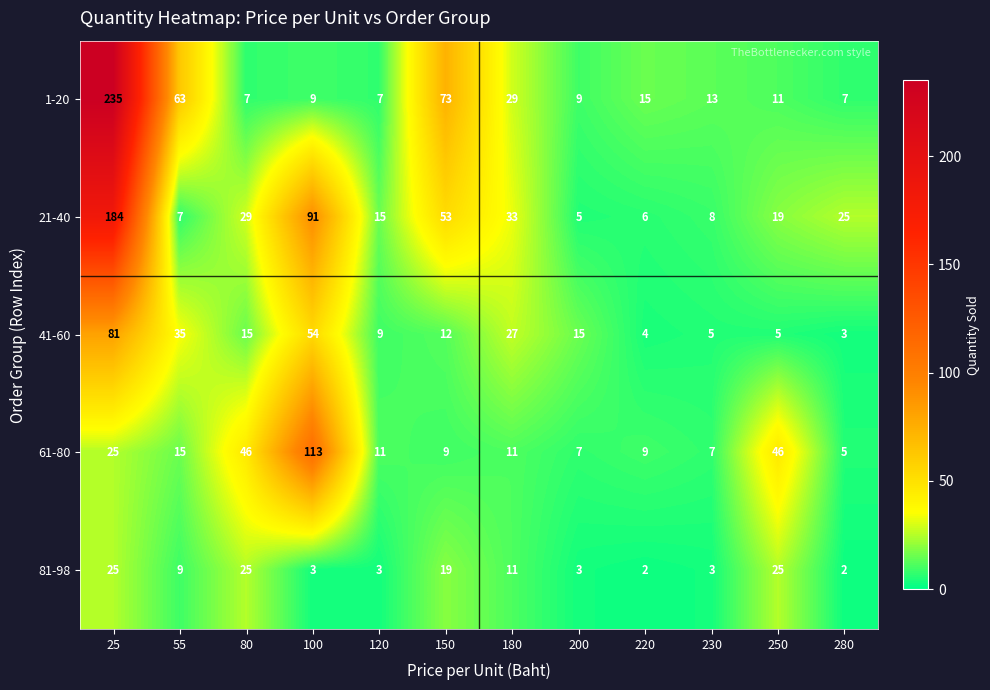

At which label does 81-98 first exceed 9?

25